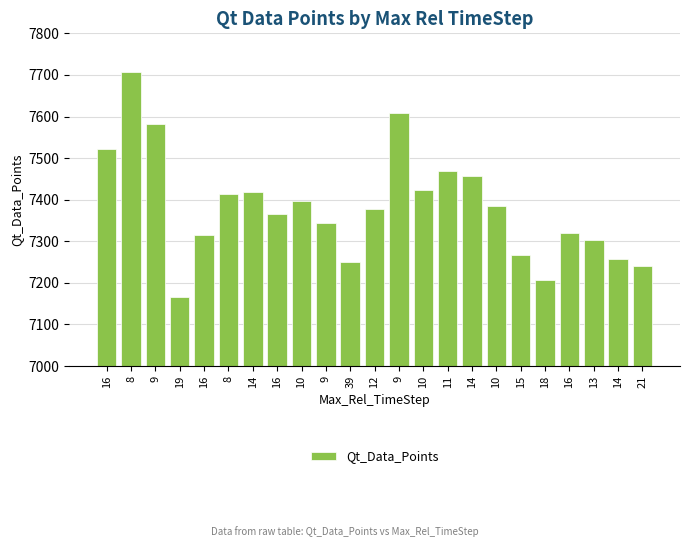

What is the difference between the values at 10 and 8?

309